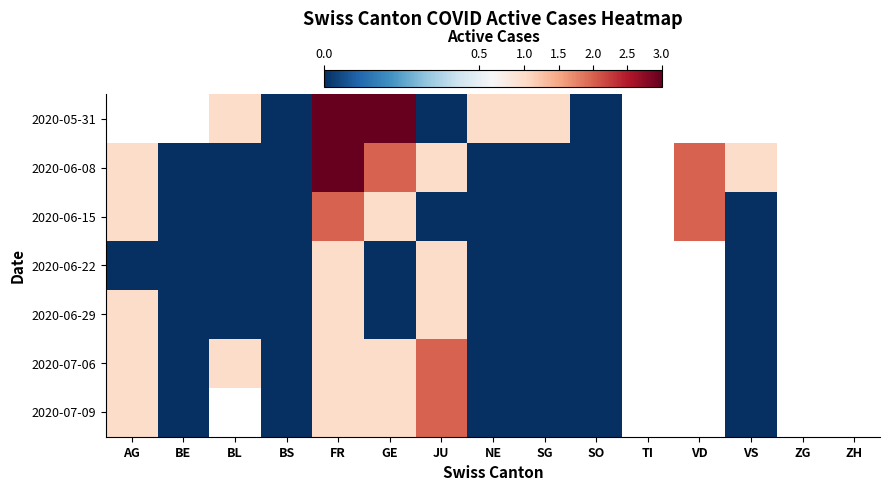

Which has a higher value, JU or SO?

JU